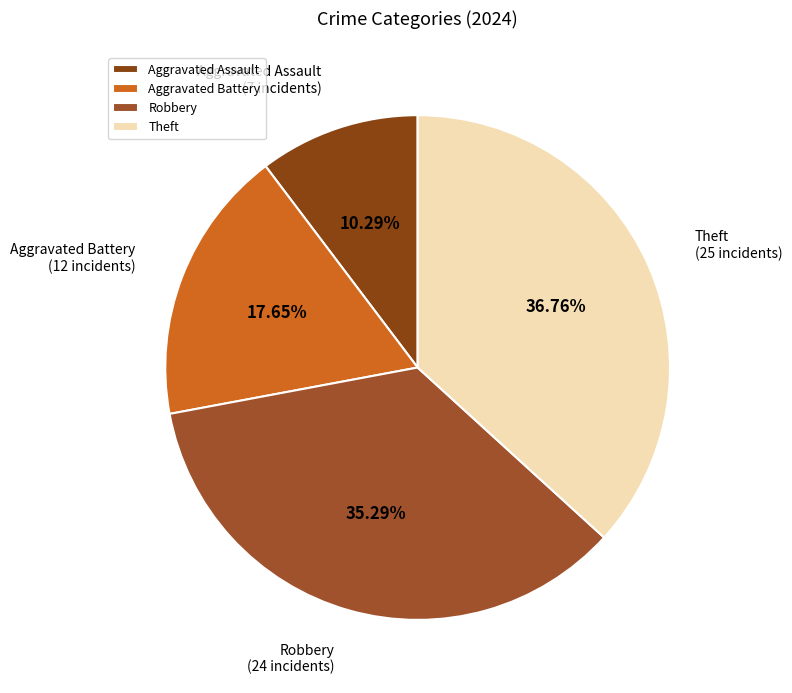

Does Aggravated Battery represent more than half of the total?

No